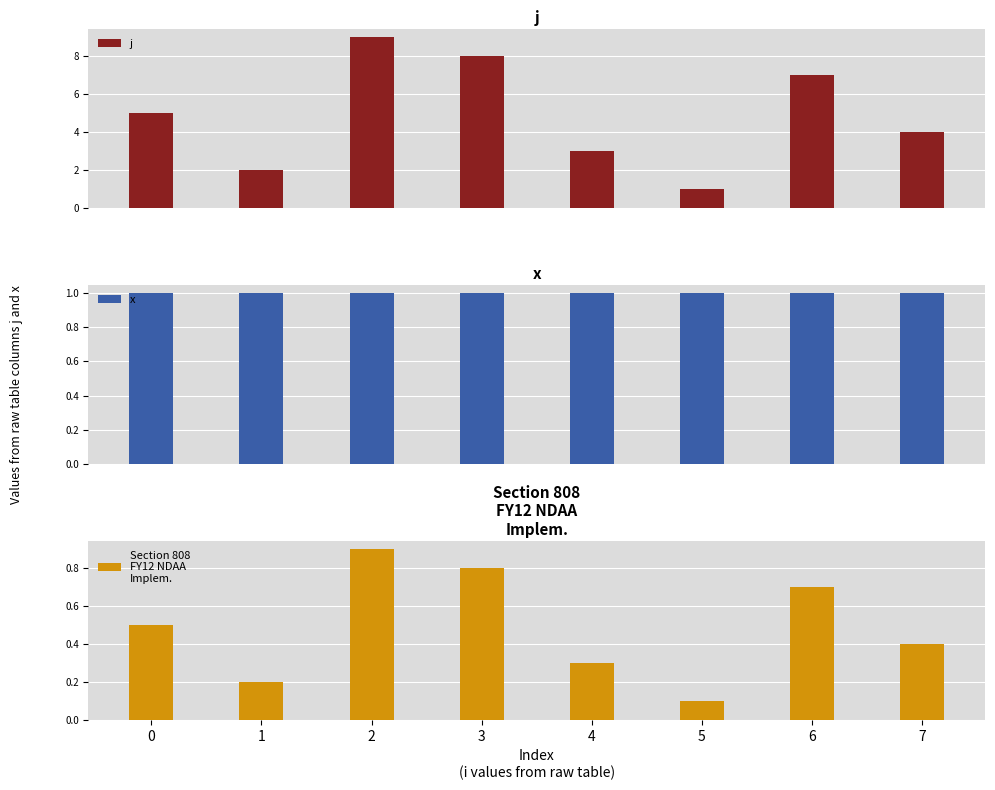

Reading right to left, what are all the values shown in this chart?

j: 4.0	7.0	1.0	3.0	8.0	9.0	2.0	5.0
x: 1.0	1.0	1.0	1.0	1.0	1.0	1.0	1.0
Section 808
FY12 NDAA
Implem.: 0.4	0.7	0.1	0.3	0.8	0.9	0.2	0.5